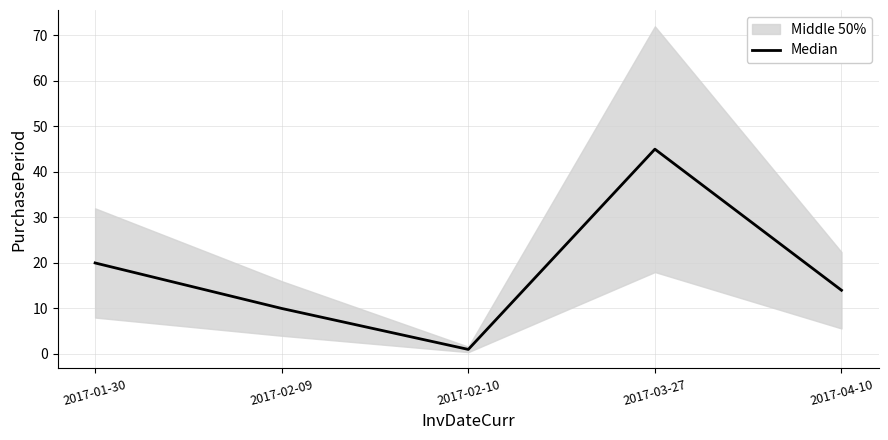

How many data points are less than 14?

2